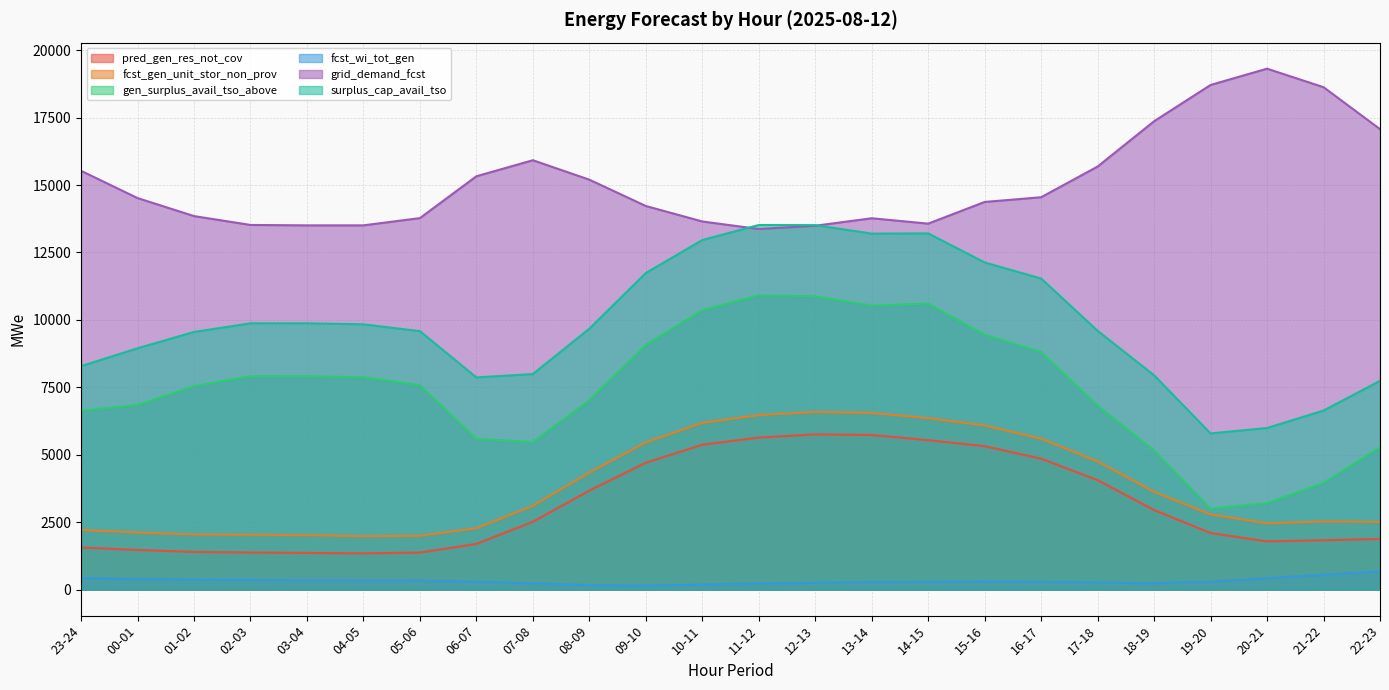

What is the value of the fcst_gen_unit_stor_non_prov point at the 9th from the left?

3105